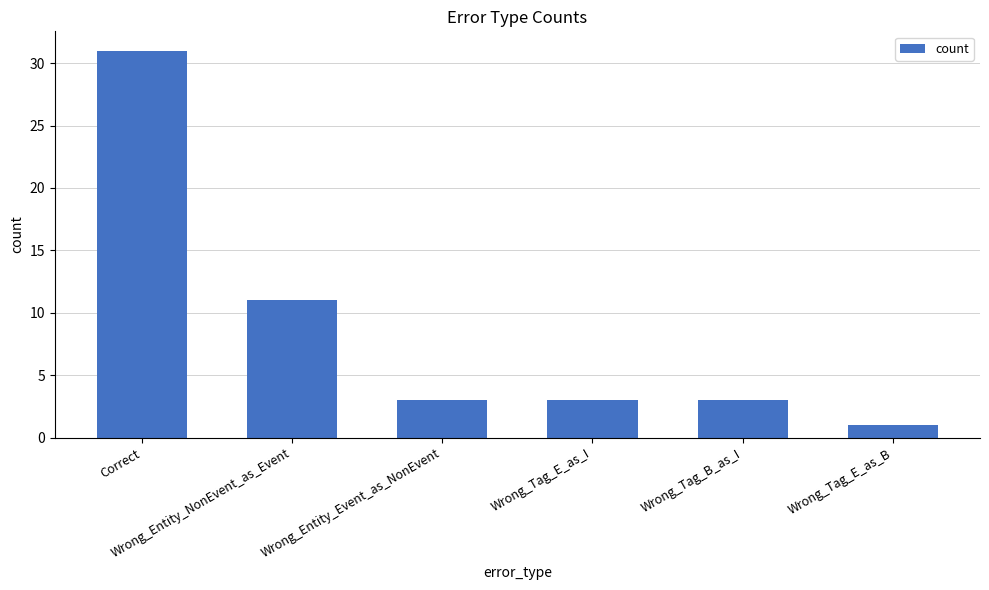

Is it true that the value at Wrong_Entity_Event_as_NonEvent is 1?

False